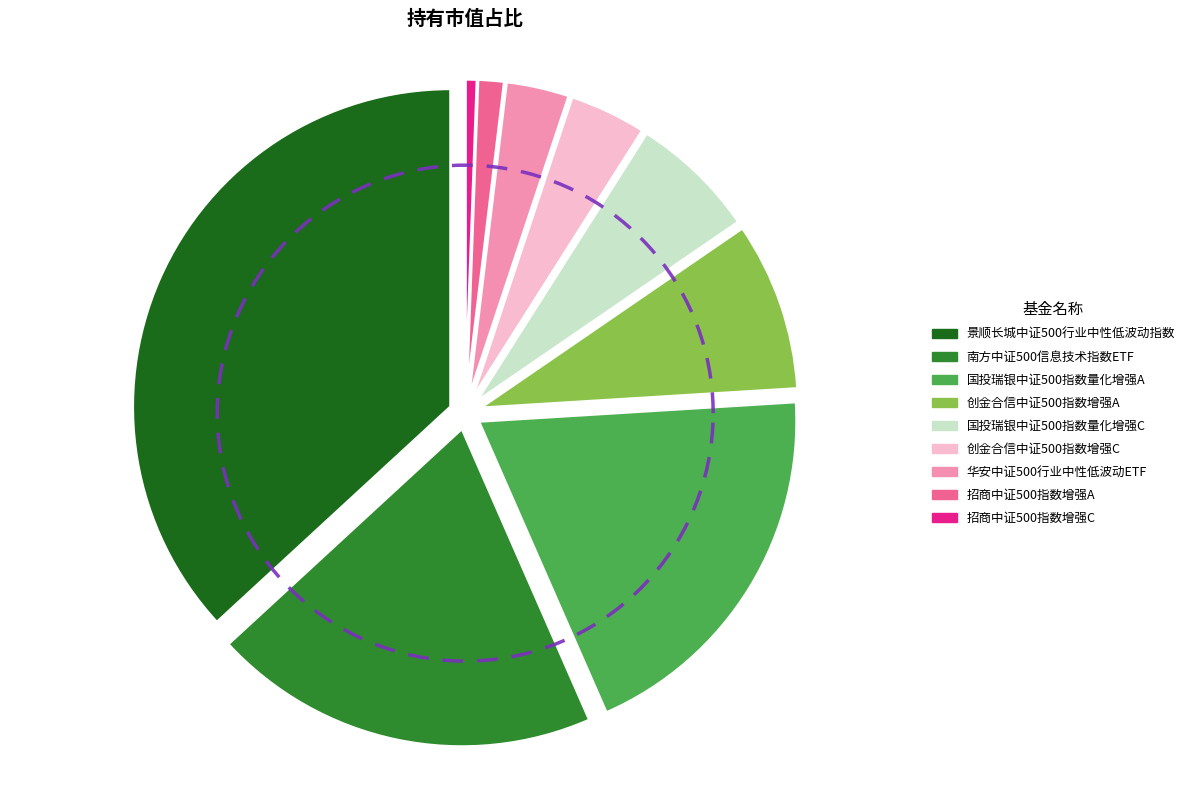

Which category has the smallest portion of the pie?

招商中证500指数增强C